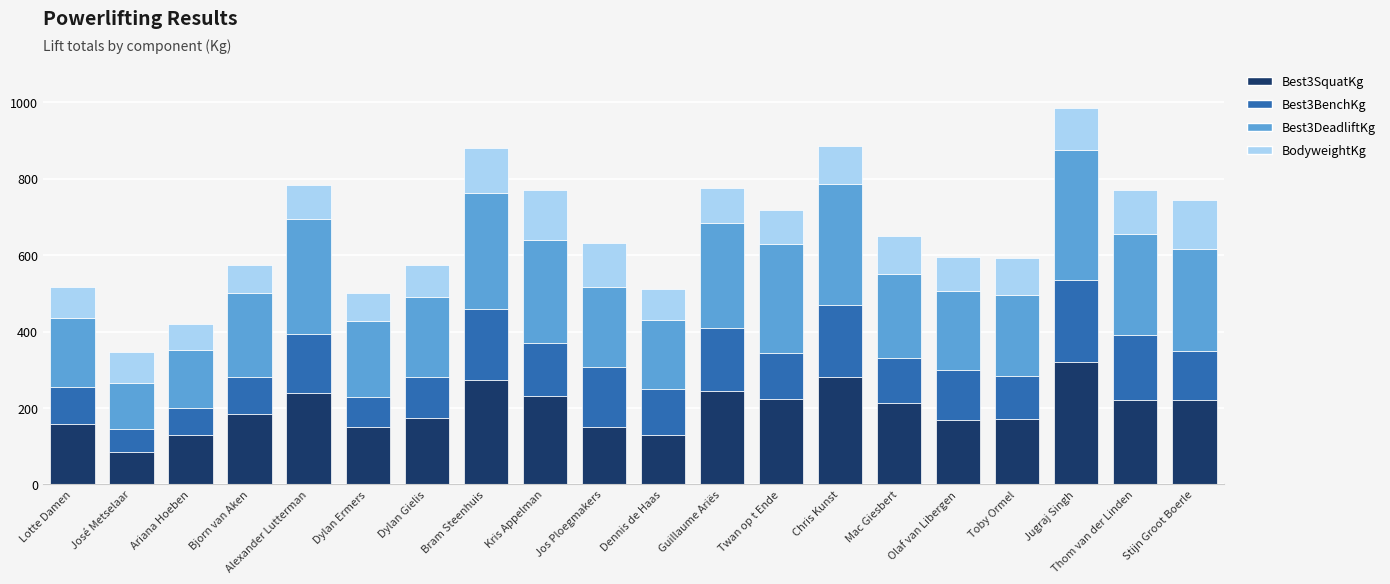

At which label does Best3SquatKg reach its minimum?

José Metselaar